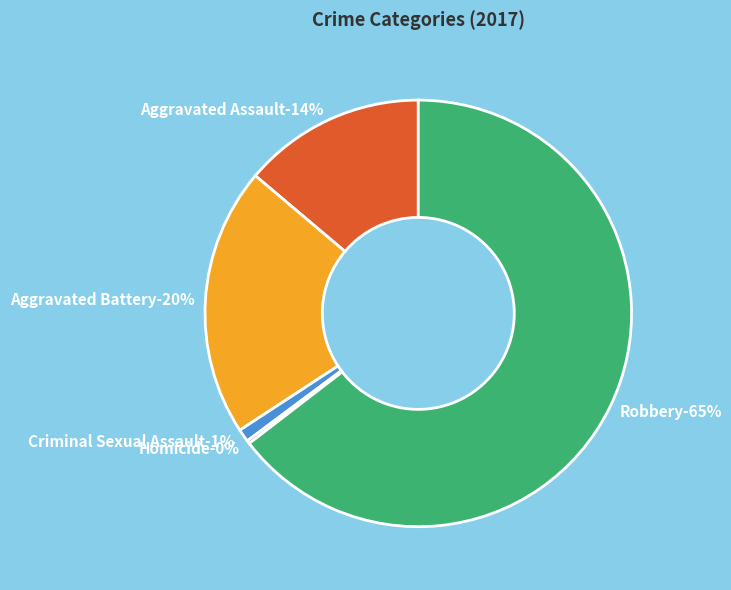

What percentage is NOT represented by Robbery?

35.4%